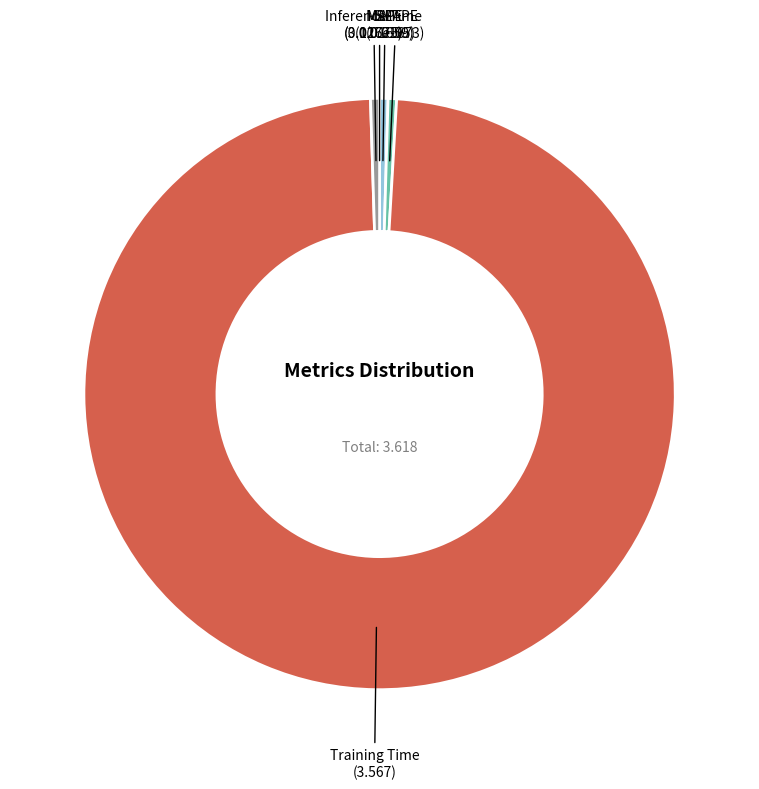

Combined, do MAPE (0.01659) and Inference Time (0.01775) account for over 50%?

No